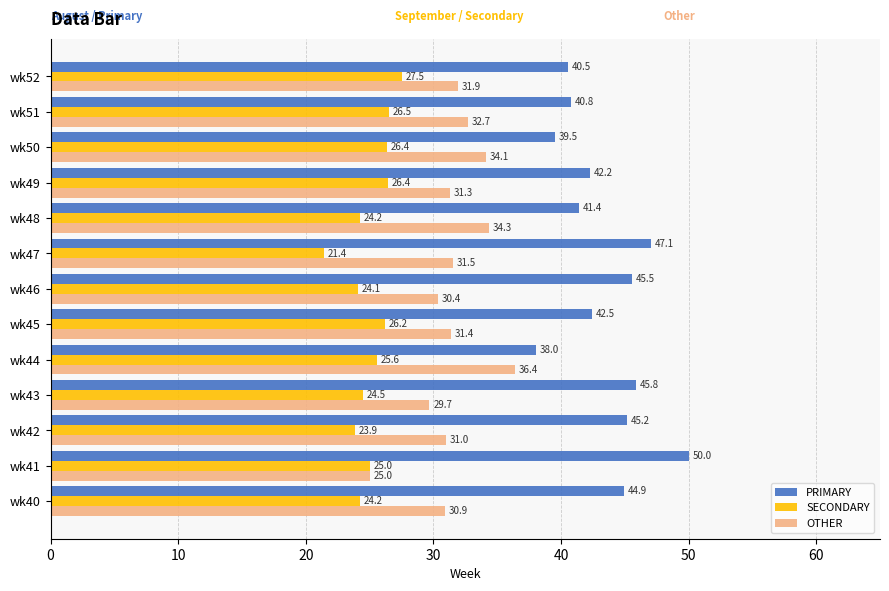

What is the total value across all series at wk41?

100.0